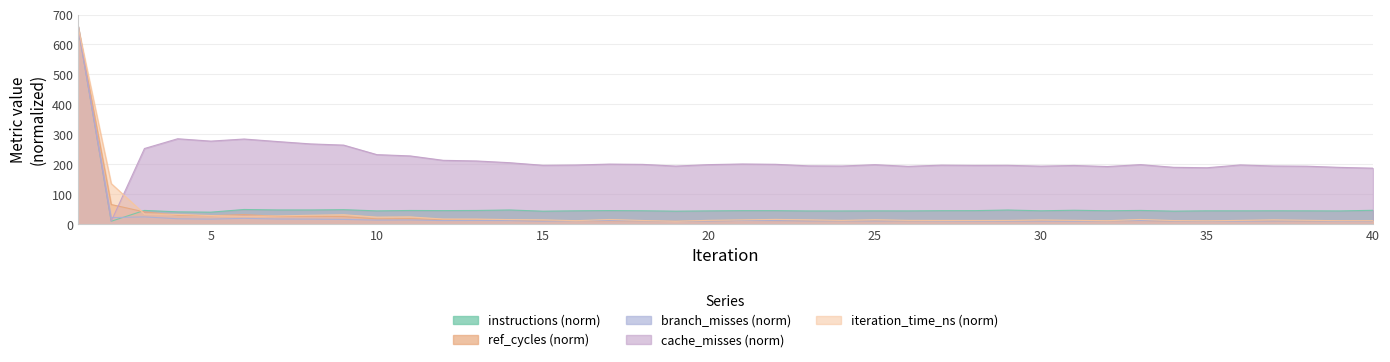

What is the spread (max minus min) of values at 8?

251.1